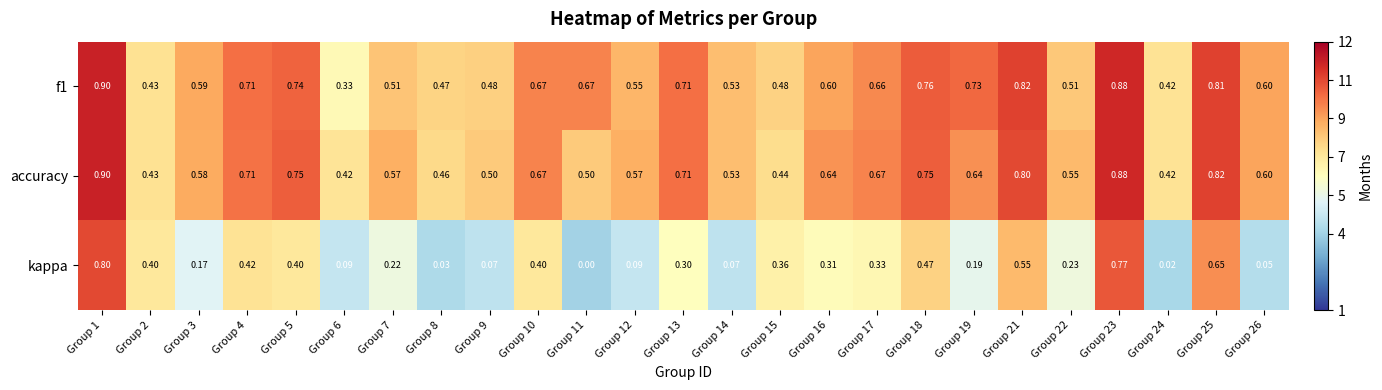

How many data points does each series have?

25